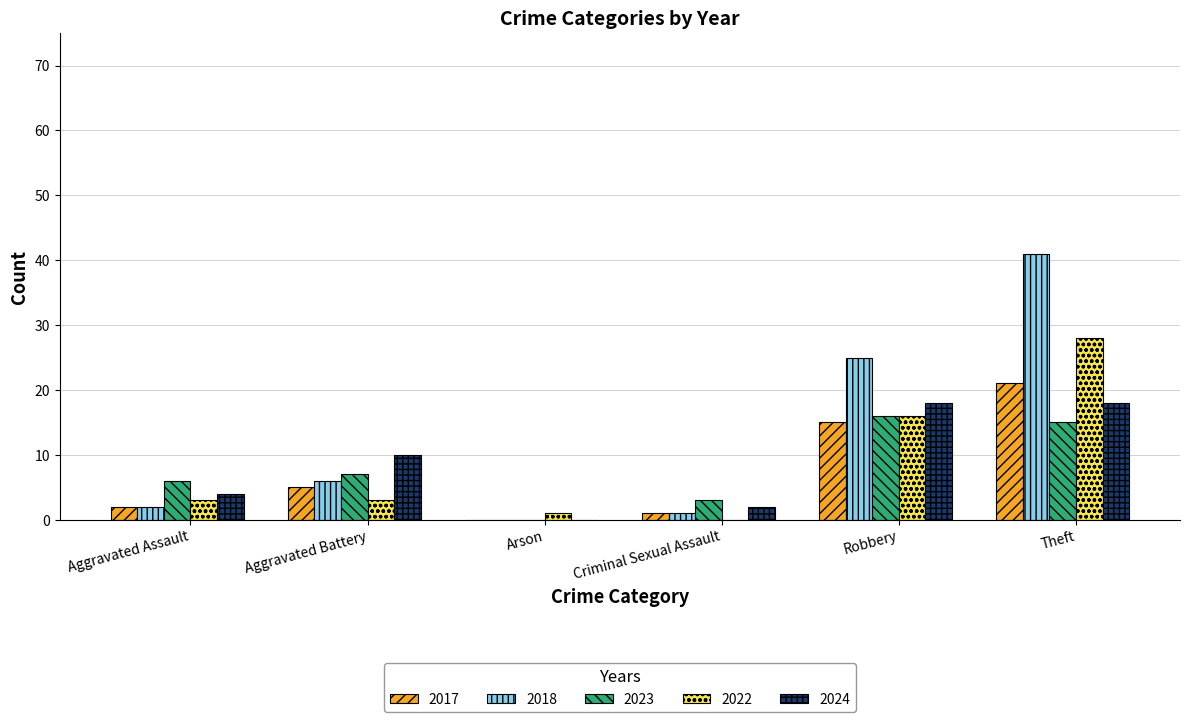

Are the bars horizontal?

No